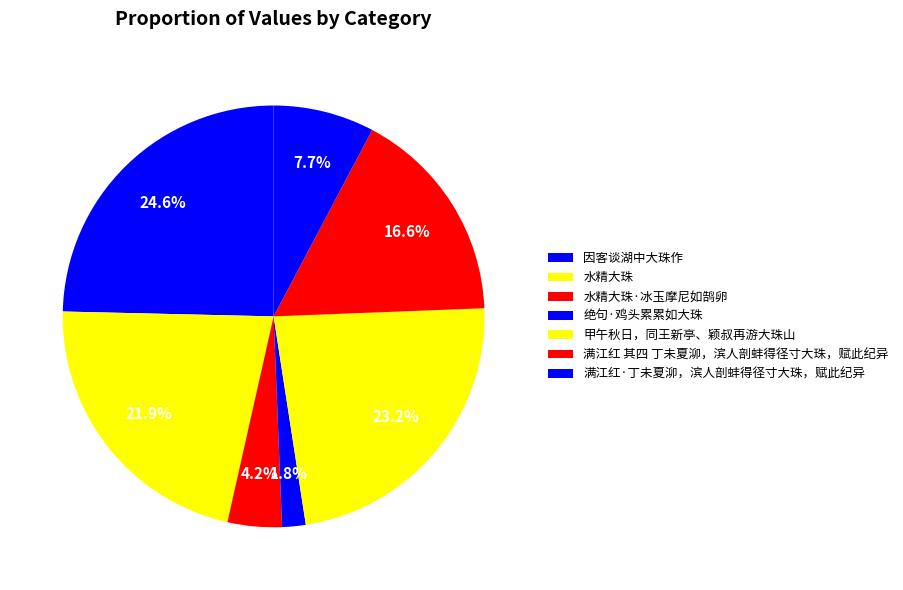

Which category has the biggest portion of the pie?

水精大珠